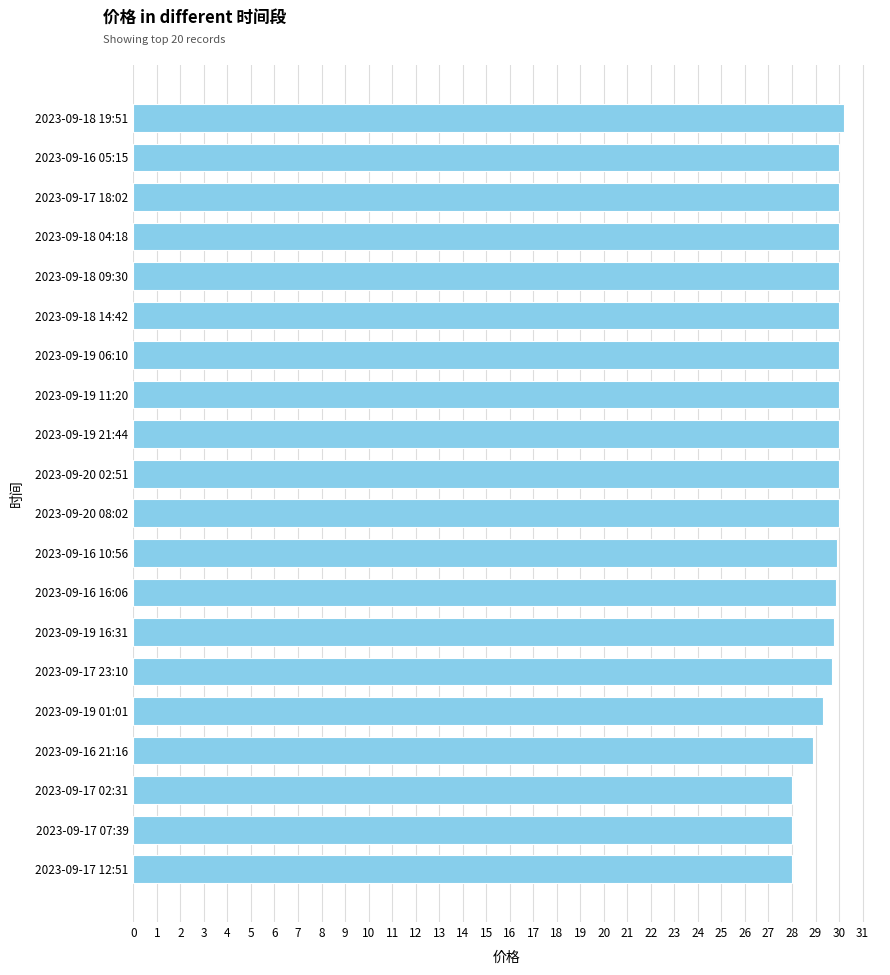

Approximately how many times larger is the value at 2023-09-19 21:44 compared to 2023-09-17 02:31?

1.1